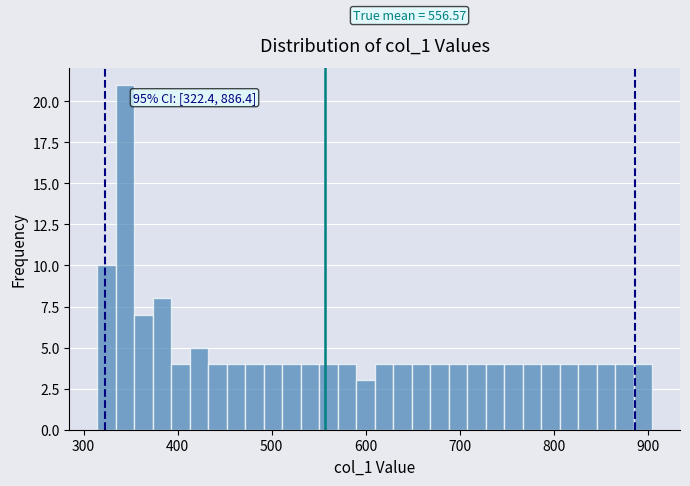

Read against the x-axis, roughly where is the centre of the tallest bar?

340